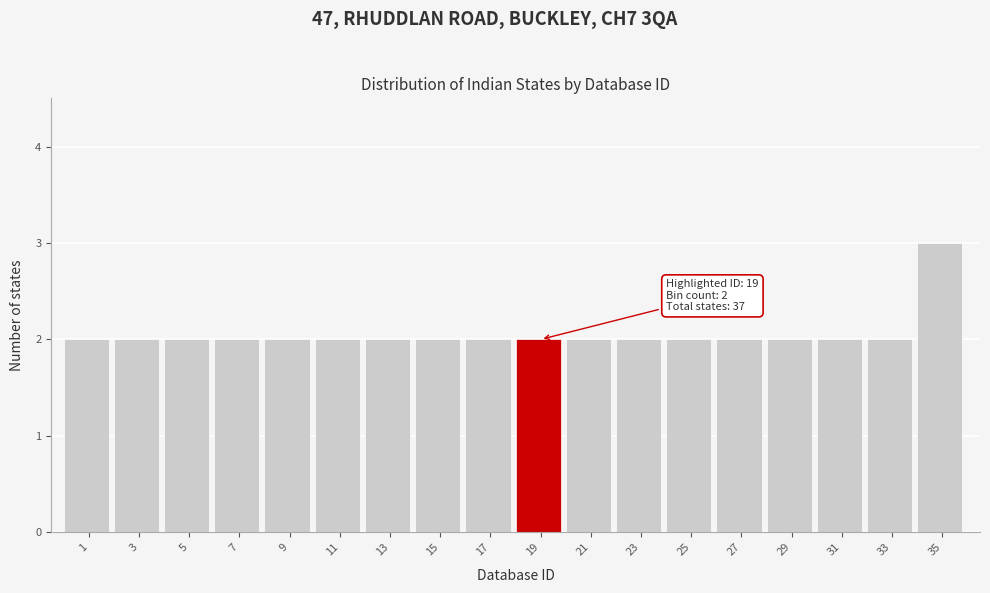

Reading left to right, extract all data points from this chart.

1=2	3=2	5=2	7=2	9=2	11=2	13=2	15=2	17=2	19=2	21=2	23=2	25=2	27=2	29=2	31=2	33=2	35=3